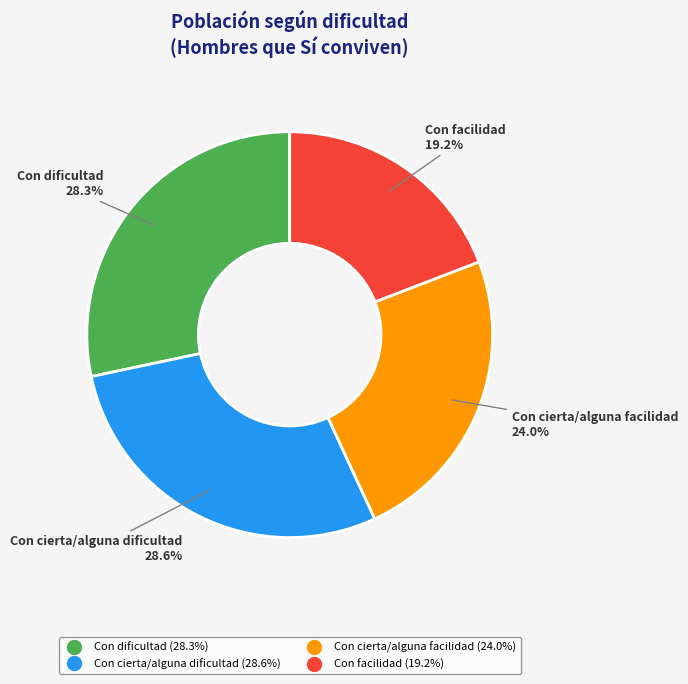

To the nearest percent, what percentage of the pie is Con dificultad?

28%